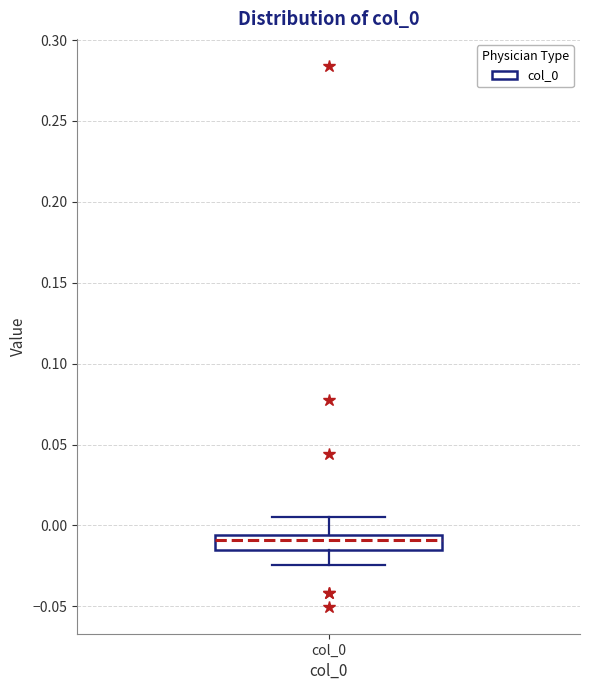

Transcribe this box plot: give where the median line is, the range the box spans, and where the two whiskers end, as read against the y-axis. The values are not printed on the chart, so give them approximately, as read against the axis.

median -0.010, box -0.015 to -0.005, whiskers -0.025 to 0.005